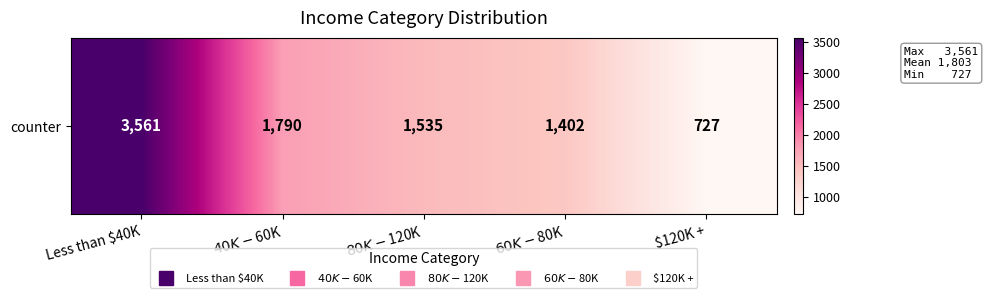

What is the average value?

1803